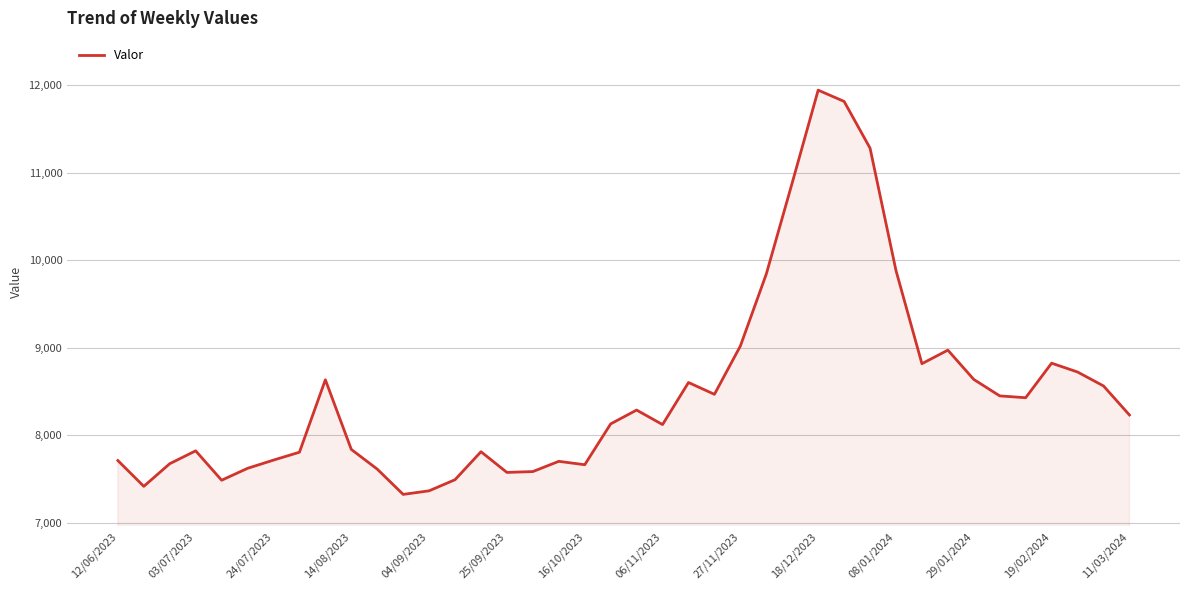

What is the minimum value shown in the chart?

7325